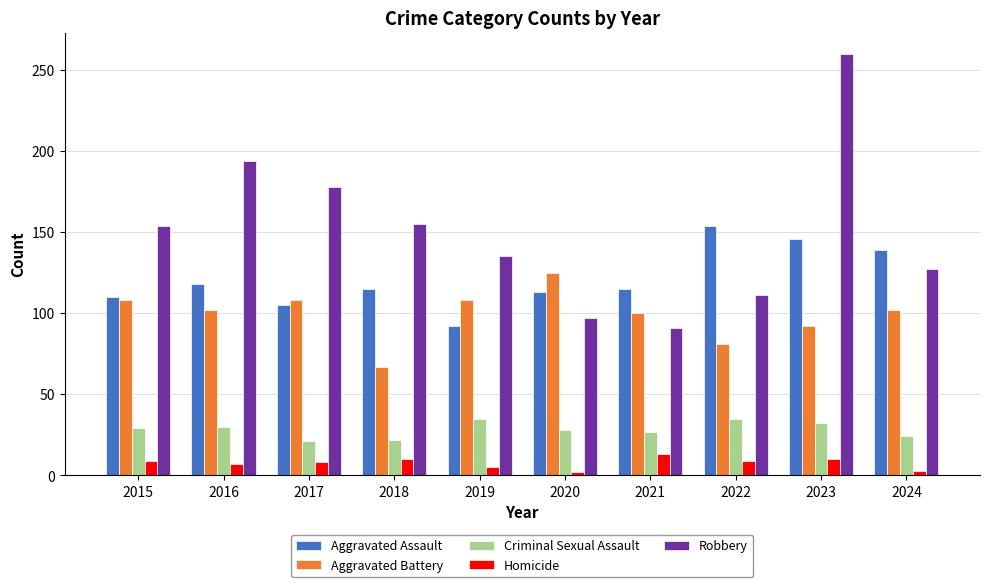

What is the greatest value displayed?

260